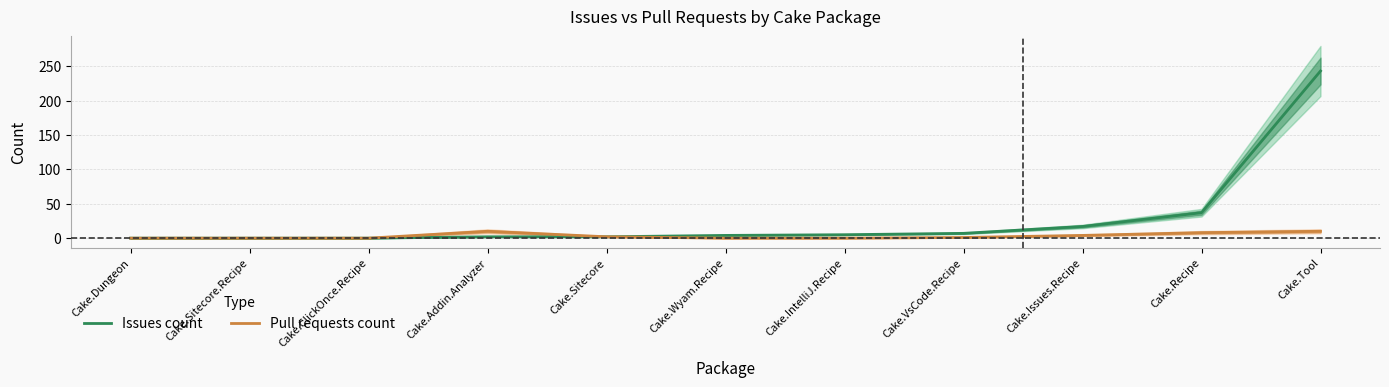

At how many categories does at least one series exceed 86?

1